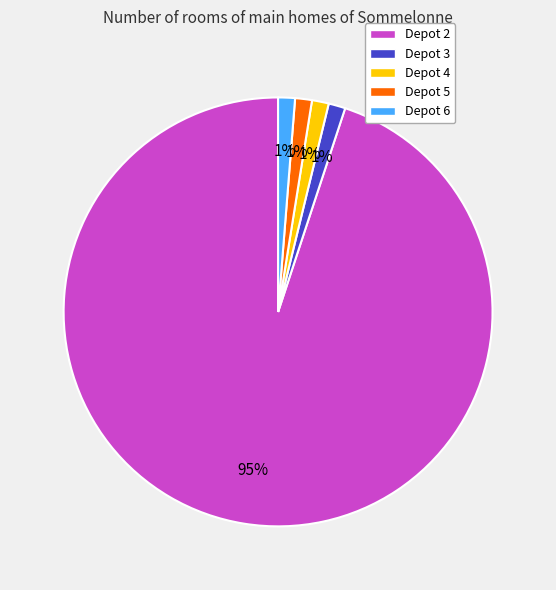

How many slices are in this pie chart?

5